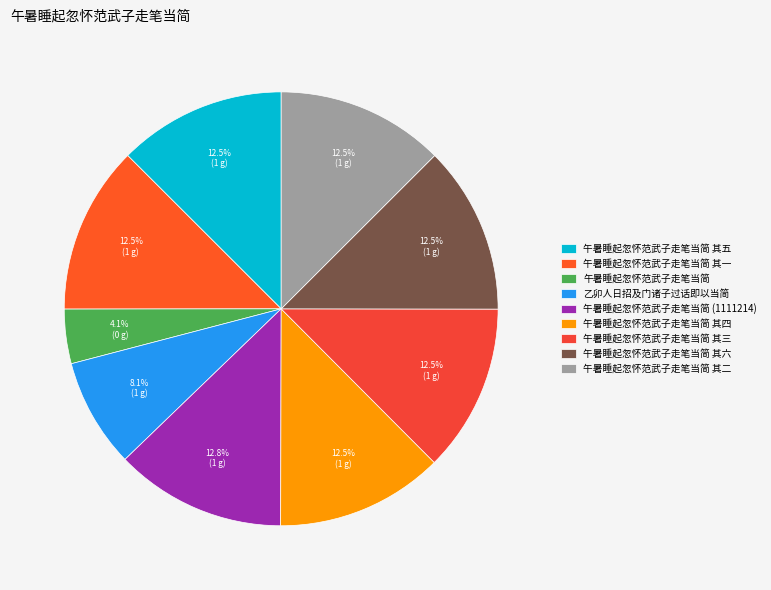

What is the ratio of the value at 午暑睡起忽怀范武子走笔当简 其一 to the value at 午暑睡起忽怀范武子走笔当简 其五?

1.0